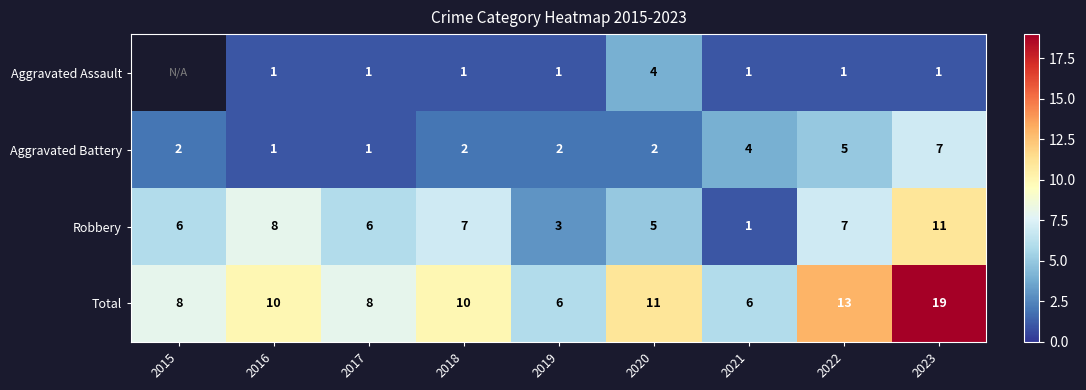

Between 2017 and 2021, which series saw the biggest shift?

Robbery